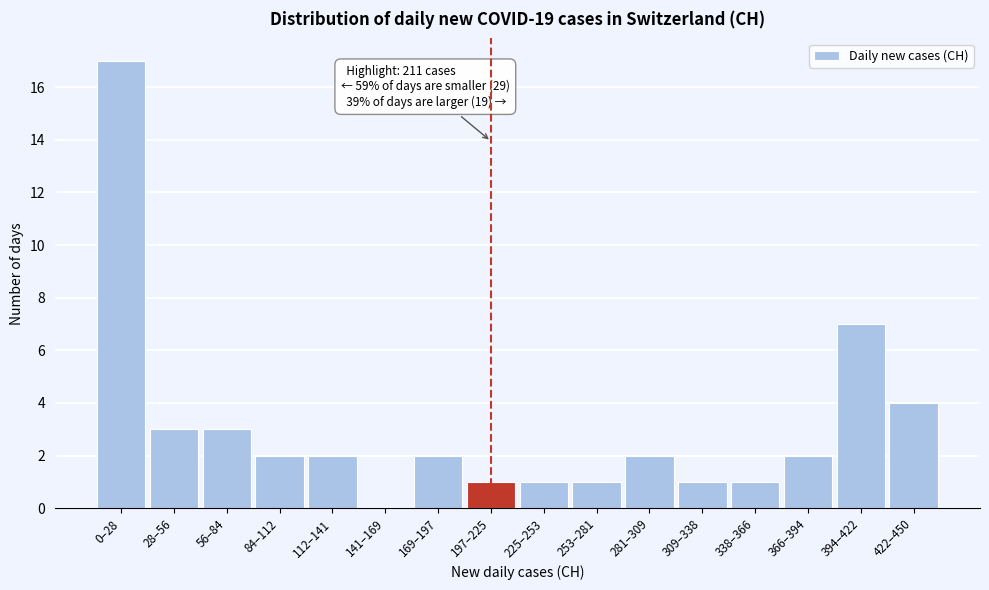

Reading left to right, transcribe all the data shown in this chart.

0–28=17	28–56=3	56–84=3	84–112=2	112–141=2	141–169=0	169–197=2	197–225=1	225–253=1	253–281=1	281–309=2	309–338=1	338–366=1	366–394=2	394–422=7	422–450=4